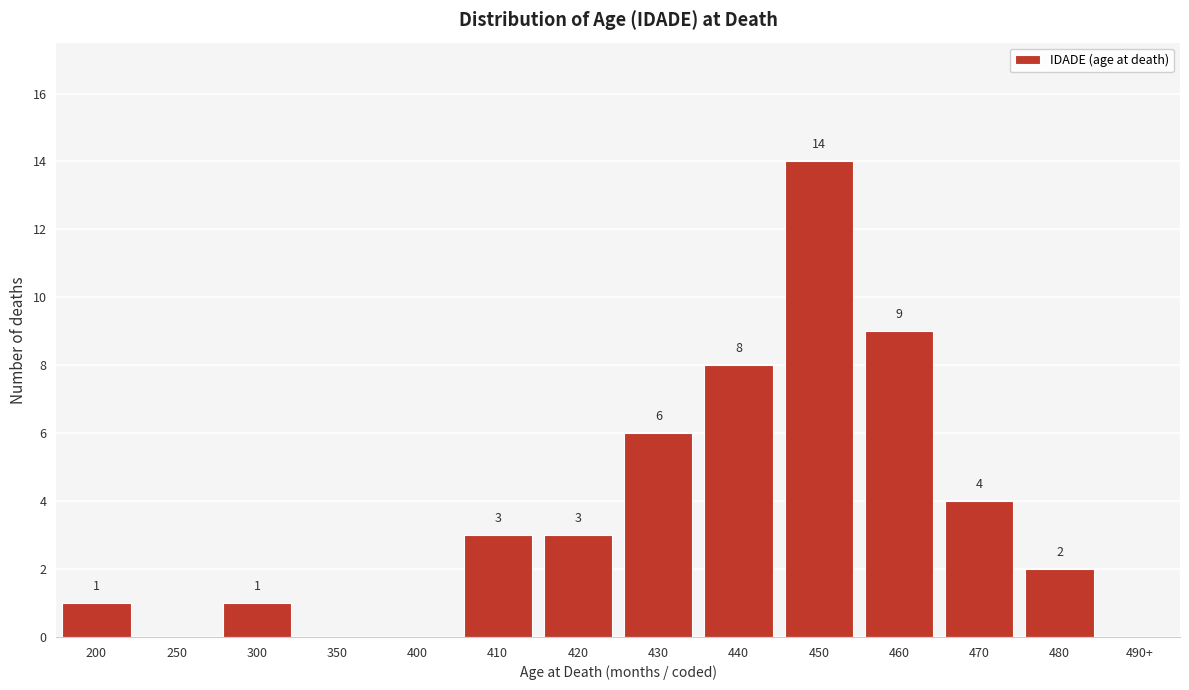

Reading right to left, transcribe all the data shown in this chart.

490+=0	480=2	470=4	460=9	450=14	440=8	430=6	420=3	410=3	400=0	350=0	300=1	250=0	200=1